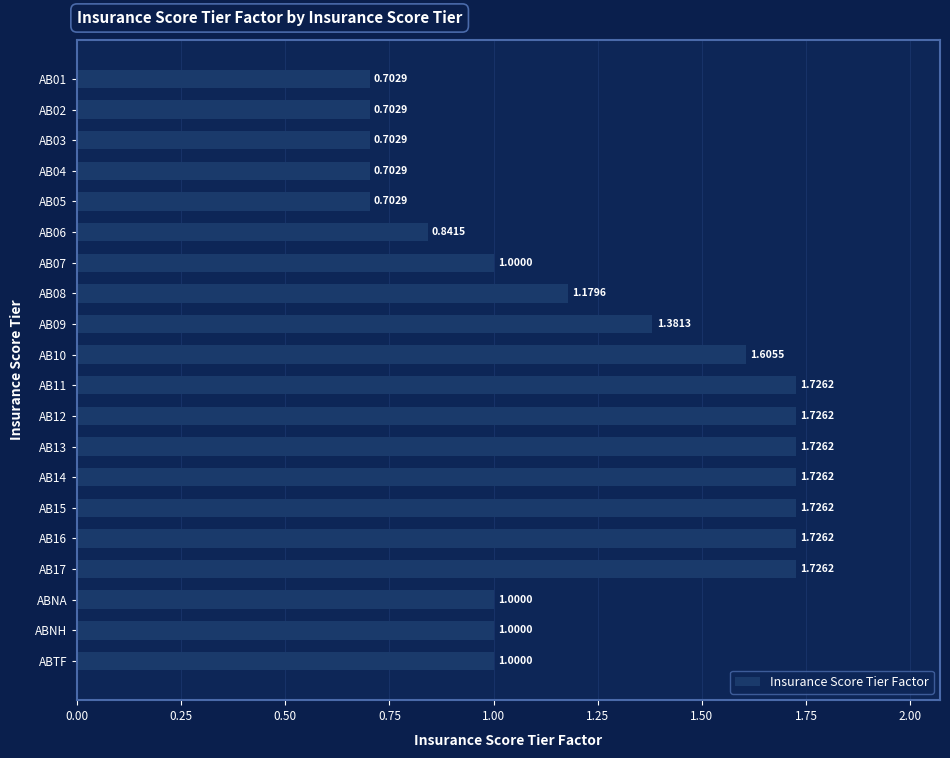

What is the sum of all values?

24.6